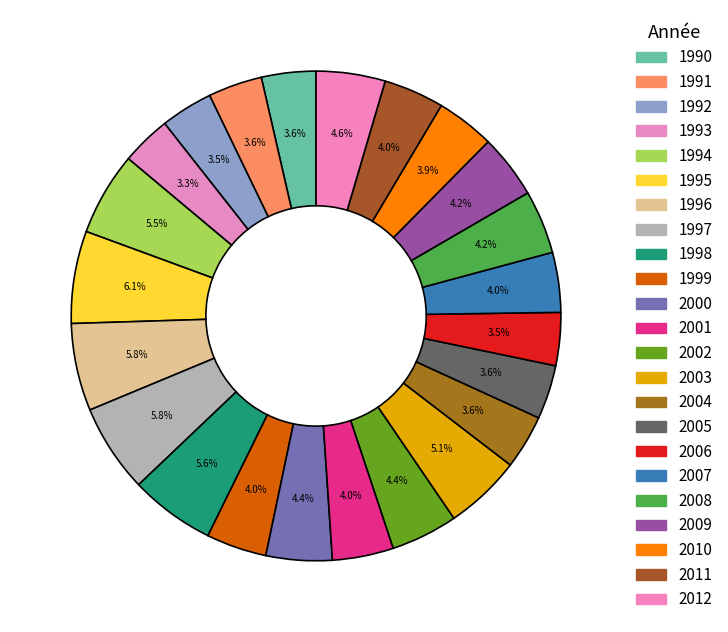

How many segments does this pie chart have?

23